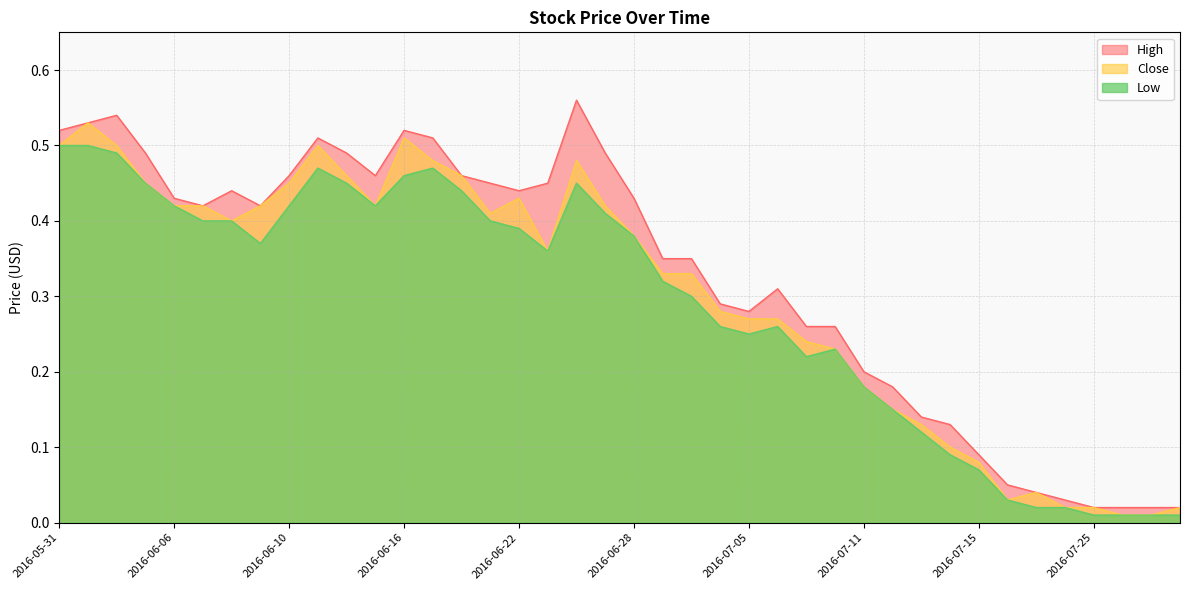

Reading right to left, transcribe all the data shown in this chart.

High: 2016-07-28=0.0	2016-07-27=0.0	2016-07-26=0.0	2016-07-25=0.0	2016-07-22=0.0	2016-07-21=0.0	2016-07-20=0.1	2016-07-15=0.1	2016-07-14=0.1	2016-07-13=0.1	2016-07-12=0.2	2016-07-11=0.2	2016-07-08=0.3	2016-07-07=0.3	2016-07-06=0.3	2016-07-05=0.3	2016-07-04=0.3	2016-06-30=0.3	2016-06-29=0.3	2016-06-28=0.4	2016-06-27=0.5	2016-06-24=0.6	2016-06-23=0.5	2016-06-22=0.4	2016-06-21=0.5	2016-06-20=0.5	2016-06-17=0.5	2016-06-16=0.5	2016-06-15=0.5	2016-06-14=0.5	2016-06-13=0.5	2016-06-10=0.5	2016-06-09=0.4	2016-06-08=0.4	2016-06-07=0.4	2016-06-06=0.4	2016-06-03=0.5	2016-06-02=0.5	2016-06-01=0.5	2016-05-31=0.5
Close: 2016-07-28=0.0	2016-07-27=0.0	2016-07-26=0.0	2016-07-25=0.0	2016-07-22=0.0	2016-07-21=0.0	2016-07-20=0.0	2016-07-15=0.1	2016-07-14=0.1	2016-07-13=0.1	2016-07-12=0.1	2016-07-11=0.2	2016-07-08=0.2	2016-07-07=0.2	2016-07-06=0.3	2016-07-05=0.3	2016-07-04=0.3	2016-06-30=0.3	2016-06-29=0.3	2016-06-28=0.4	2016-06-27=0.4	2016-06-24=0.5	2016-06-23=0.4	2016-06-22=0.4	2016-06-21=0.4	2016-06-20=0.5	2016-06-17=0.5	2016-06-16=0.5	2016-06-15=0.4	2016-06-14=0.5	2016-06-13=0.5	2016-06-10=0.5	2016-06-09=0.4	2016-06-08=0.4	2016-06-07=0.4	2016-06-06=0.4	2016-06-03=0.5	2016-06-02=0.5	2016-06-01=0.5	2016-05-31=0.5
Low: 2016-07-28=0.0	2016-07-27=0.0	2016-07-26=0.0	2016-07-25=0.0	2016-07-22=0.0	2016-07-21=0.0	2016-07-20=0.0	2016-07-15=0.1	2016-07-14=0.1	2016-07-13=0.1	2016-07-12=0.1	2016-07-11=0.2	2016-07-08=0.2	2016-07-07=0.2	2016-07-06=0.3	2016-07-05=0.2	2016-07-04=0.3	2016-06-30=0.3	2016-06-29=0.3	2016-06-28=0.4	2016-06-27=0.4	2016-06-24=0.5	2016-06-23=0.4	2016-06-22=0.4	2016-06-21=0.4	2016-06-20=0.4	2016-06-17=0.5	2016-06-16=0.5	2016-06-15=0.4	2016-06-14=0.5	2016-06-13=0.5	2016-06-10=0.4	2016-06-09=0.4	2016-06-08=0.4	2016-06-07=0.4	2016-06-06=0.4	2016-06-03=0.5	2016-06-02=0.5	2016-06-01=0.5	2016-05-31=0.5